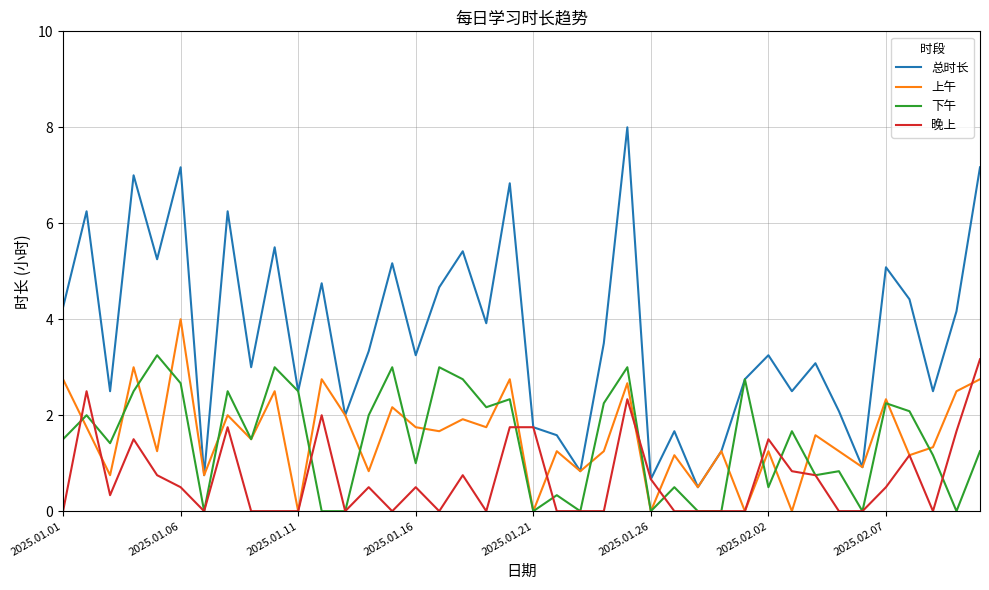

What is the highest value of the 晚上 series?

3.2